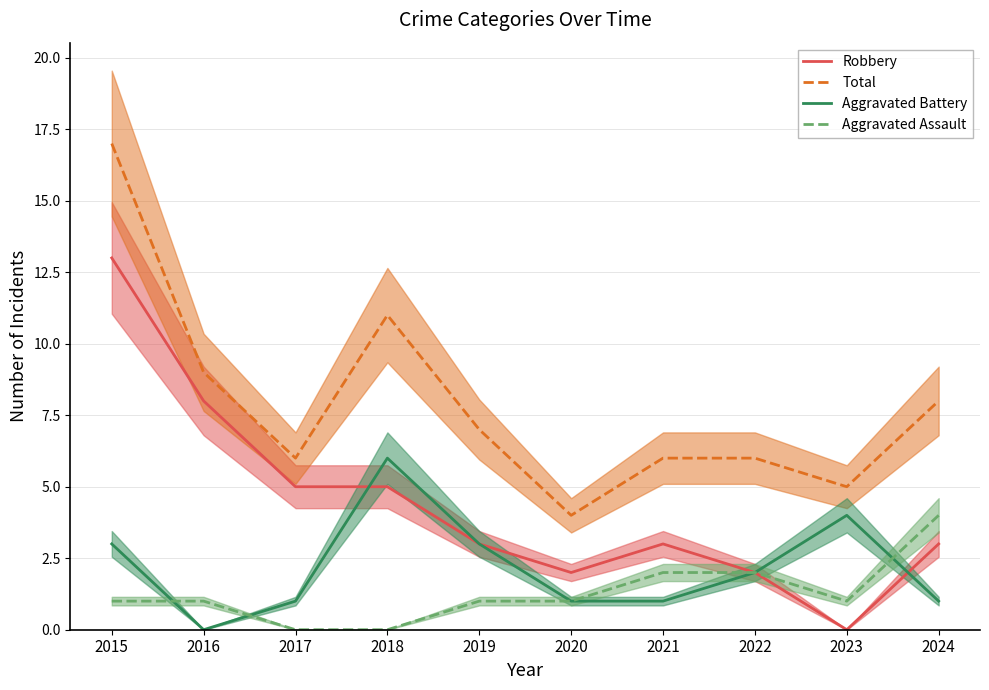

At which category does Total reach its first local valley?

2017